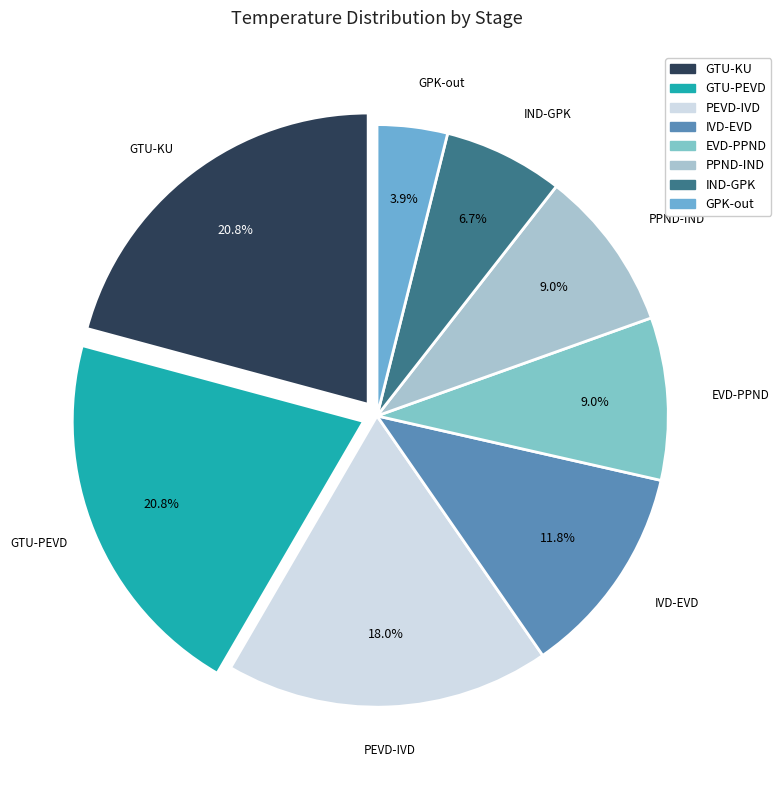

Does any single category account for the majority?

No